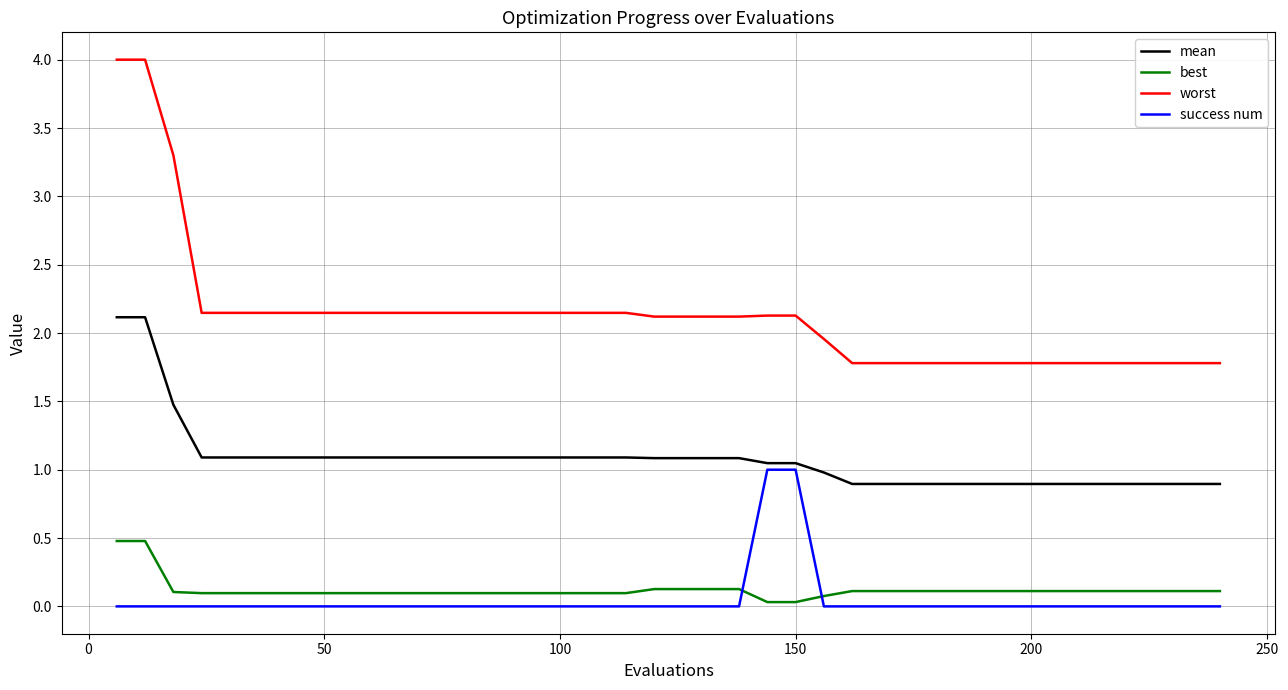

Rank the series by their maximum value, from highest to lowest.

worst, mean, success num, best